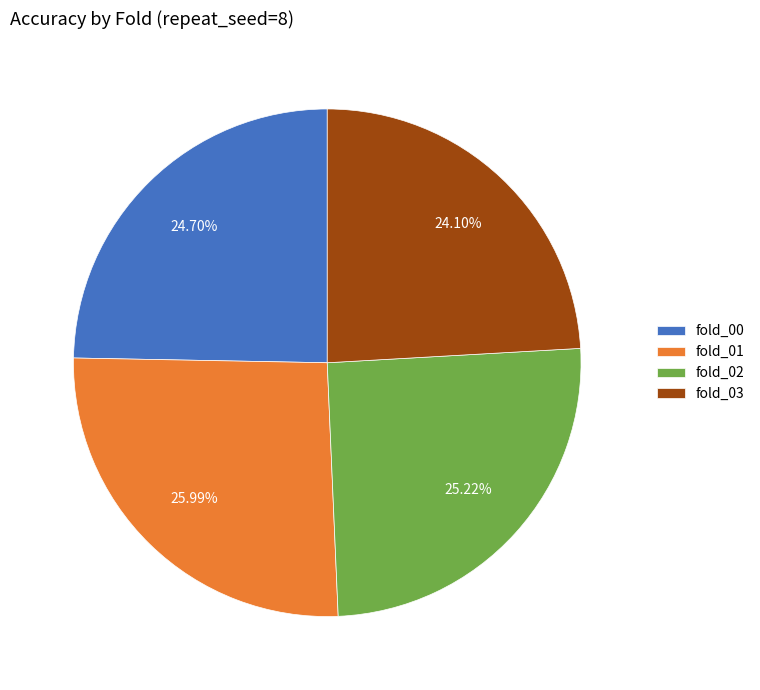

Count the number of slices in the pie.

4